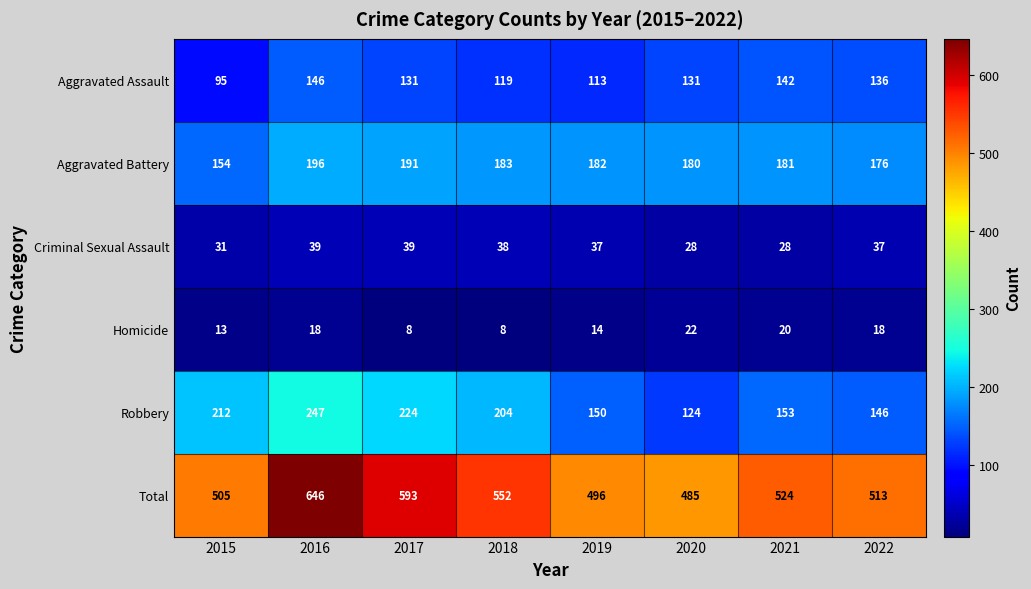

Is it true that Criminal Sexual Assault equals 28 at 2021?

True